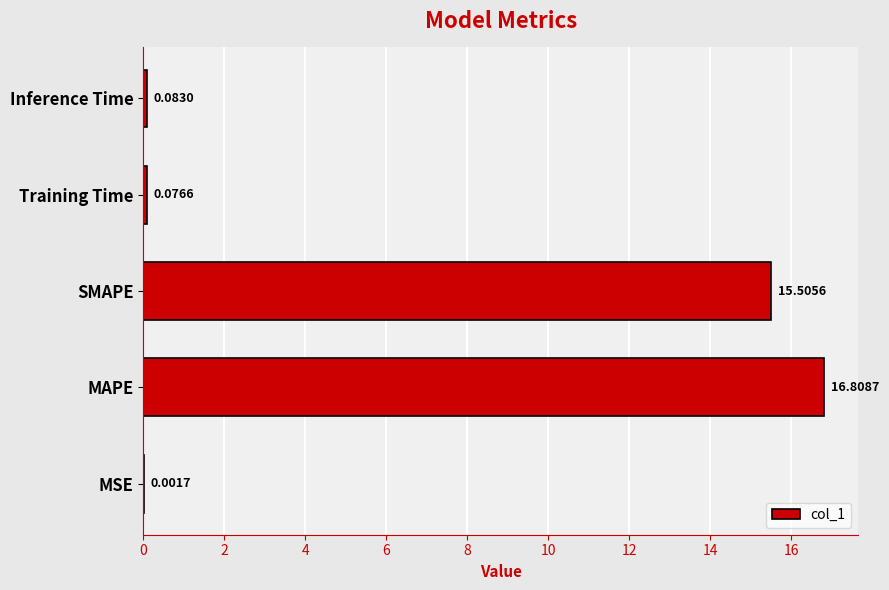

Between MSE and Training Time, which is larger?

Training Time